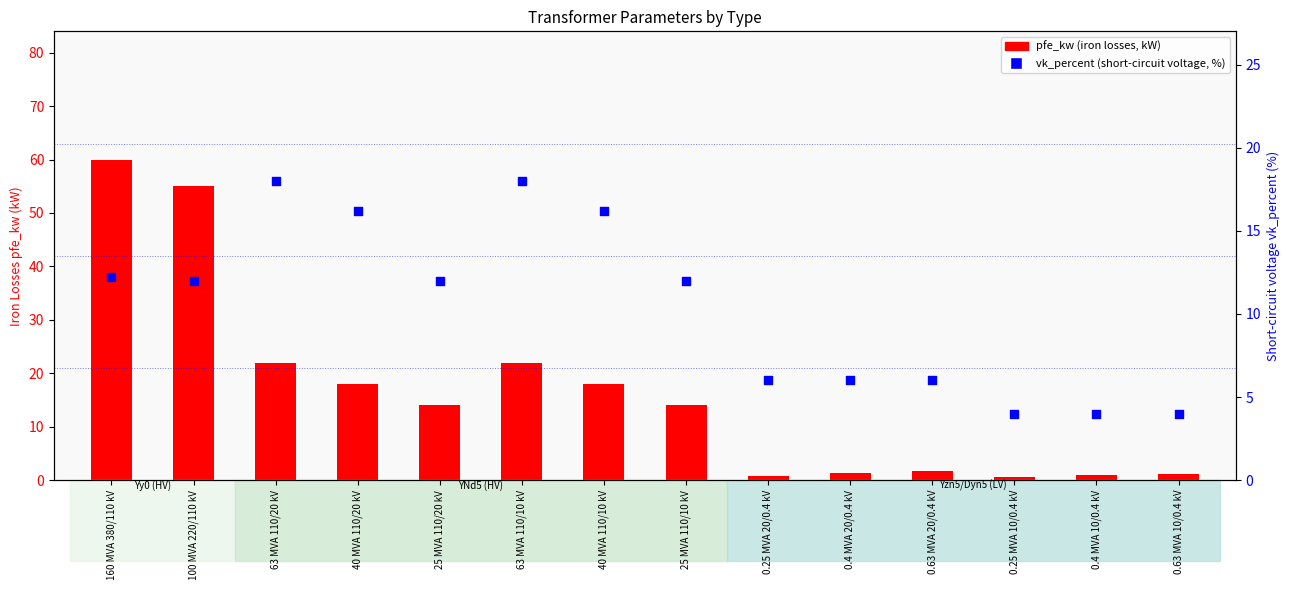

Is the value of vk_percent at 40 MVA 110/10 kV greater than the value of pfe_kw at 0.25 MVA 10/0.4 kV?

Yes